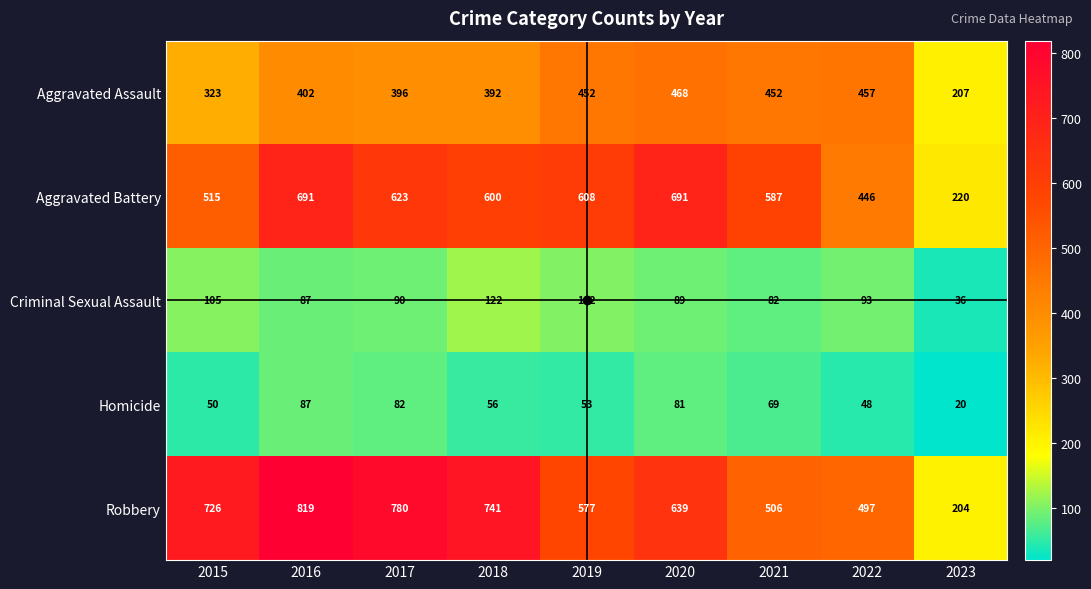

What is the smallest value displayed?

20